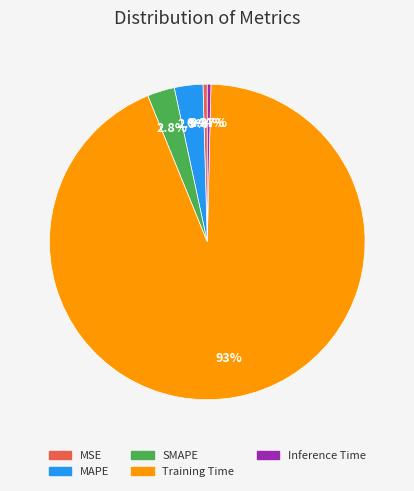

Which slice is the largest?

Training Time